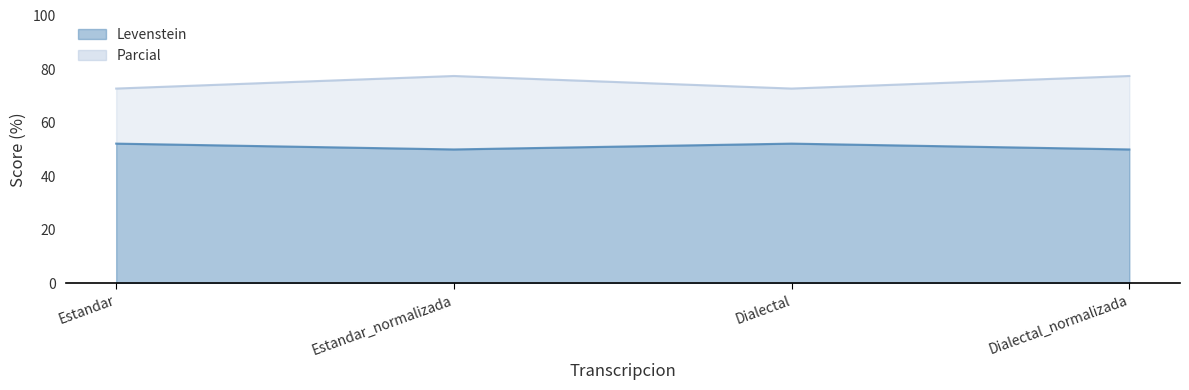

True or false: Levenstein has a value of 50.0 at Estandar_normalizada.

True